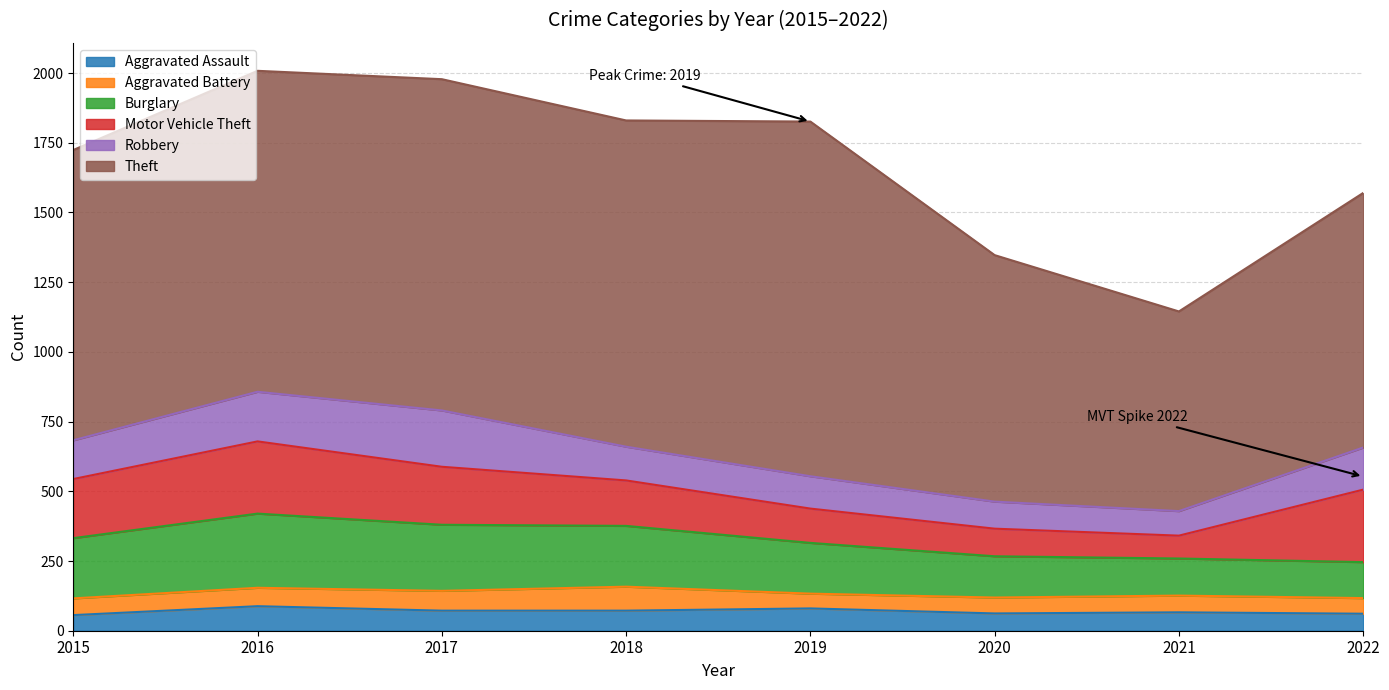

True or false: Theft and Robbery intersect in this chart.

False